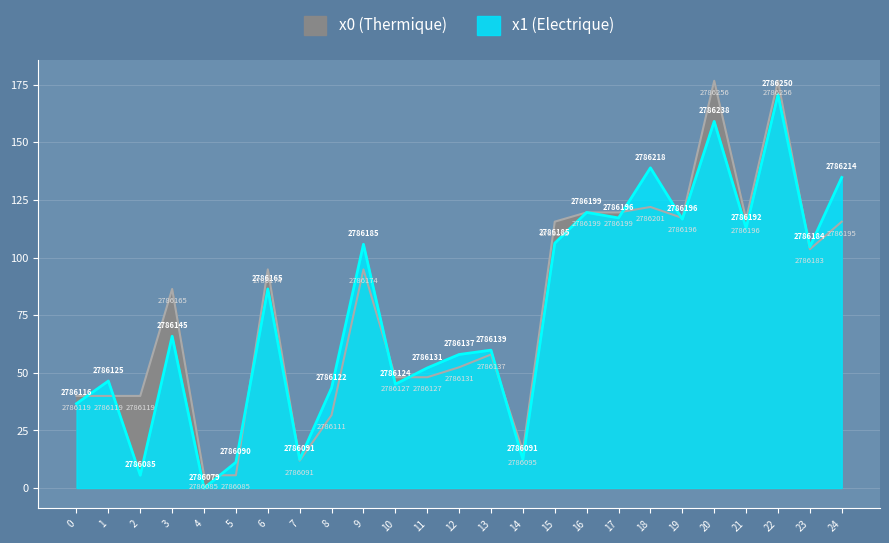

Reading left to right, transcribe all the data shown in this chart.

x0: 0=40.0	1=40.0	2=40.0	3=86.4	4=5.6	5=5.6	6=94.9	7=11.9	8=31.7	9=94.9	10=48.1	11=48.1	12=52.4	13=57.9	14=16.1	15=115.6	16=119.6	17=119.6	18=121.9	19=117.2	20=176.7	21=116.6	22=176.7	23=103.6	24=115.6
x1: 0=36.6	1=46.4	2=5.6	3=65.9	4=0.0	5=11.2	6=86.4	7=12.4	8=43.4	9=105.8	10=45.1	11=52.1	12=57.9	13=59.8	14=12.4	15=106.2	16=119.6	17=117.2	18=138.9	19=116.6	20=159.1	21=112.8	22=170.7	23=104.6	24=134.8